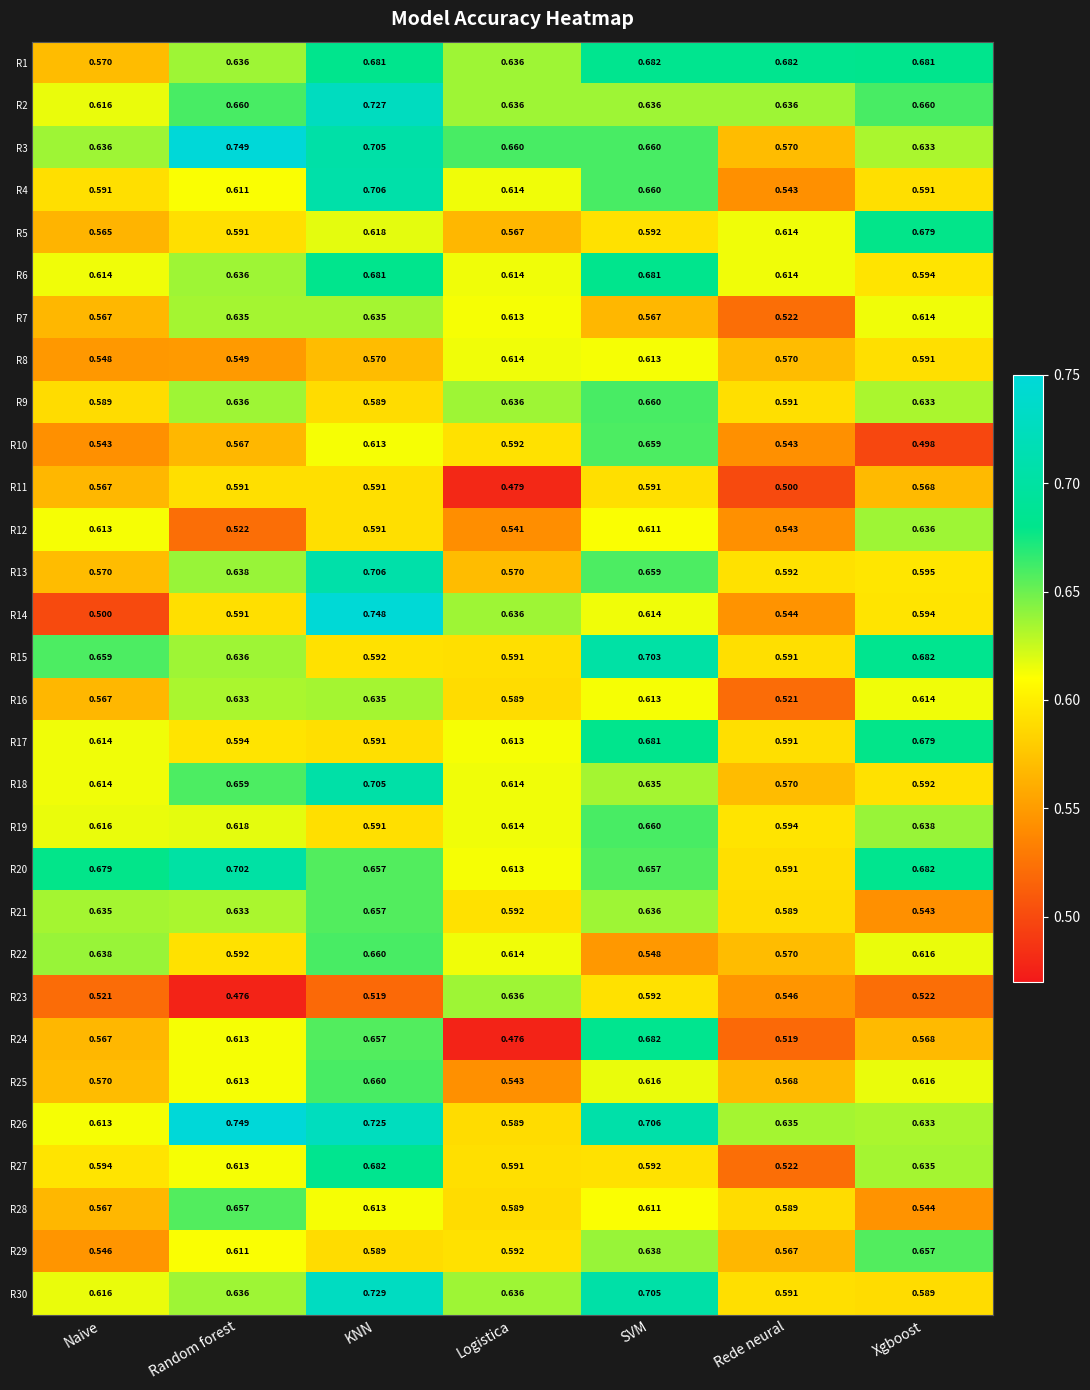

Rank the categories by R14 value from highest to lowest.

KNN, Logistica, SVM, Xgboost, Random forest, Rede neural, Naive